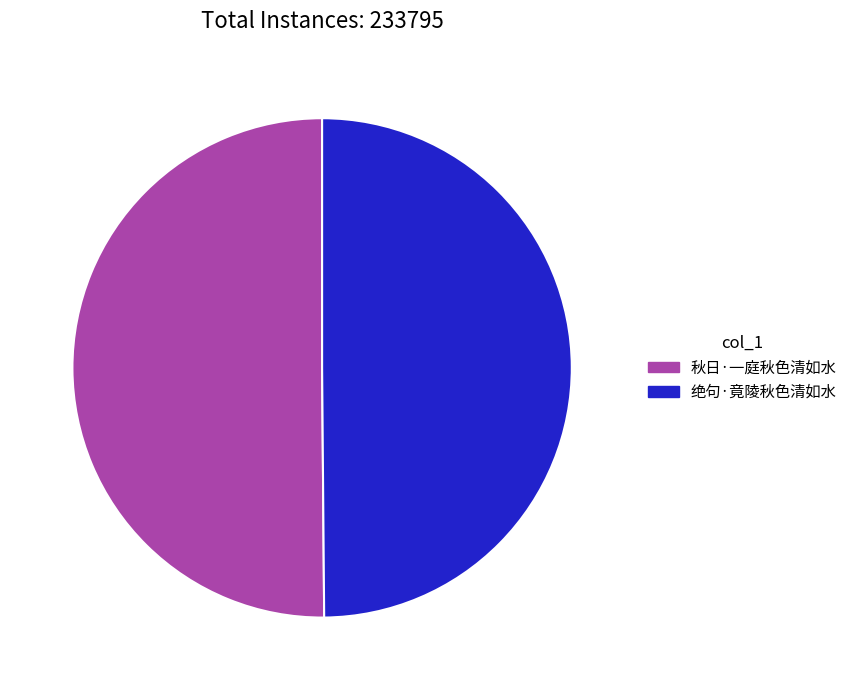

Do 秋日·一庭秋色清如水 and 绝句·竟陵秋色清如水 together represent more than half of the pie?

Yes